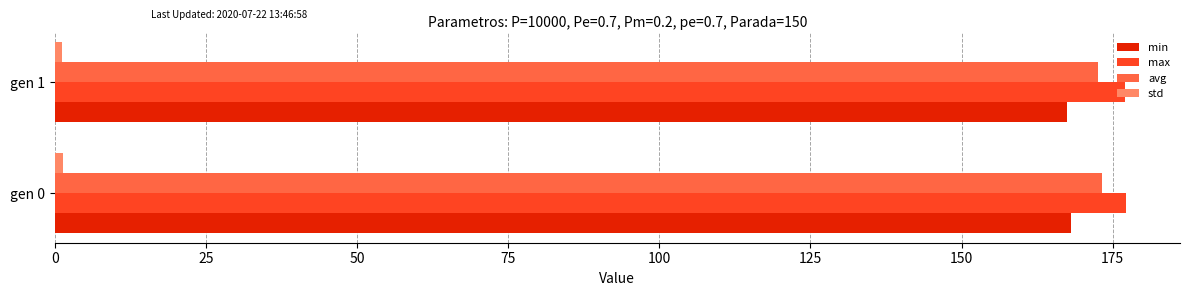

What is the sum of all min values?

335.7